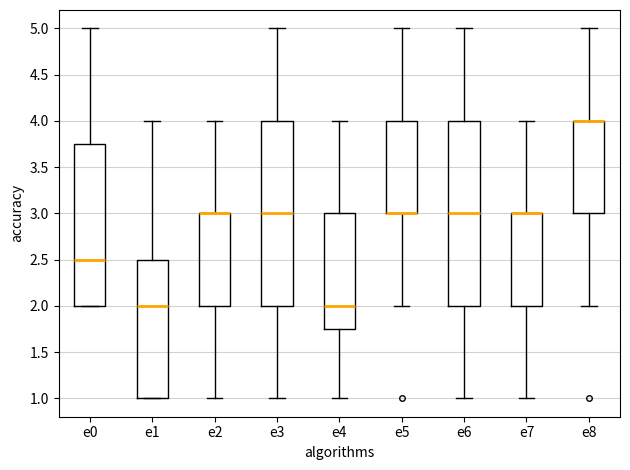

Reading left to right, transcribe this box plot: for each box, give where its median line is, the range the box spans, and where its two whiskers end, as read against the y-axis. The values are not printed on the chart, so give them approximately, as read against the axis.

e0: median 2.50, box 2.00 to 3.75, whiskers 2.00 to 5.00
e1: median 2.00, box 1.00 to 2.50, whiskers 1.00 to 4.00
e2: median 3.00 (drawn on the box's upper edge), box 2.00 to 3.00, whiskers 1.00 to 4.00
e3: median 3.00, box 2.00 to 4.00, whiskers 1.00 to 5.00
e4: median 2.00, box 1.75 to 3.00, whiskers 1.00 to 4.00
e5: median 3.00 (drawn on the box's lower edge), box 3.00 to 4.00, whiskers 2.00 to 5.00
e6: median 3.00, box 2.00 to 4.00, whiskers 1.00 to 5.00
e7: median 3.00 (drawn on the box's upper edge), box 2.00 to 3.00, whiskers 1.00 to 4.00
e8: median 4.00 (drawn on the box's upper edge), box 3.00 to 4.00, whiskers 2.00 to 5.00